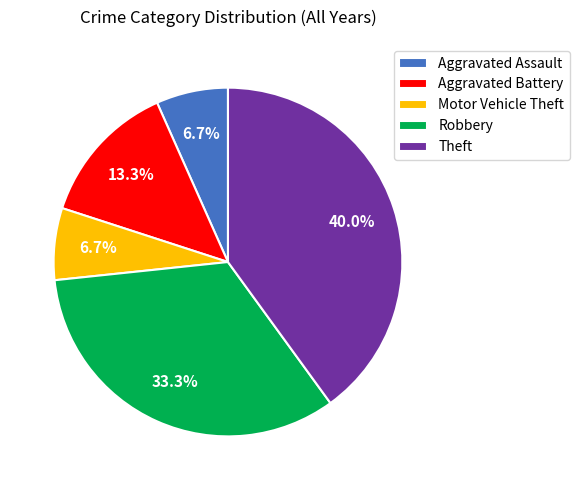

Count the number of slices in the pie.

5